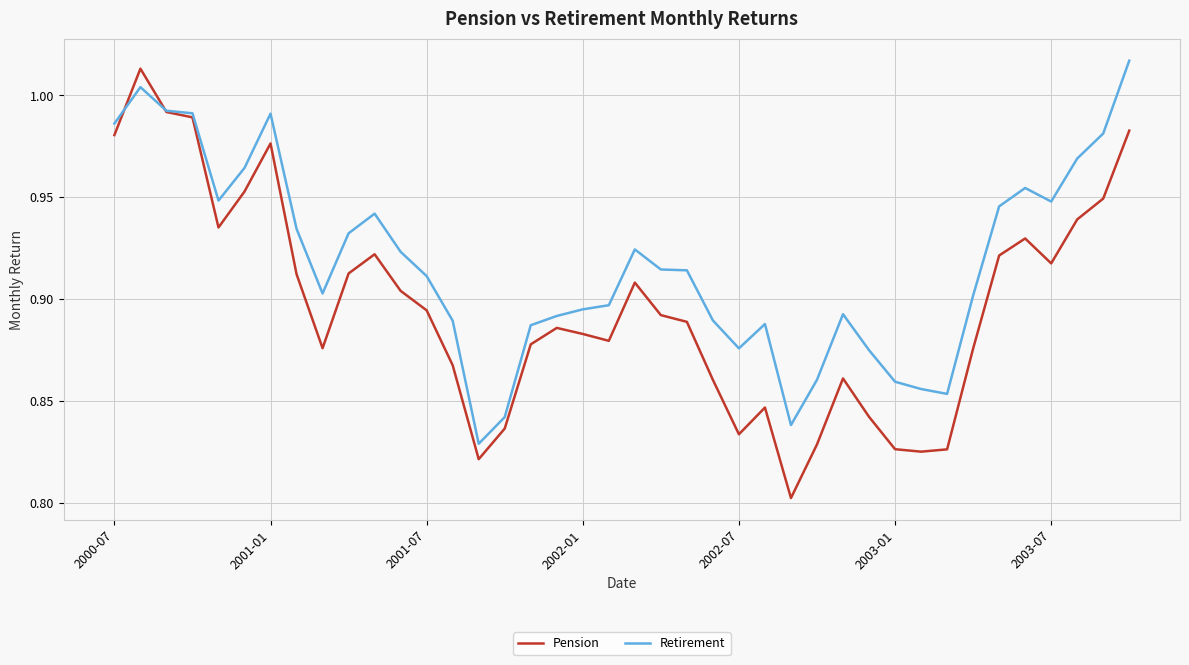

Which series has the widest spread of values?

Pension